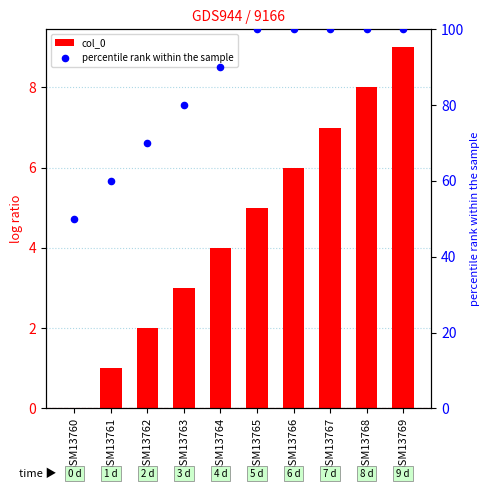

At how many categories does at least one series exceed 84?

6